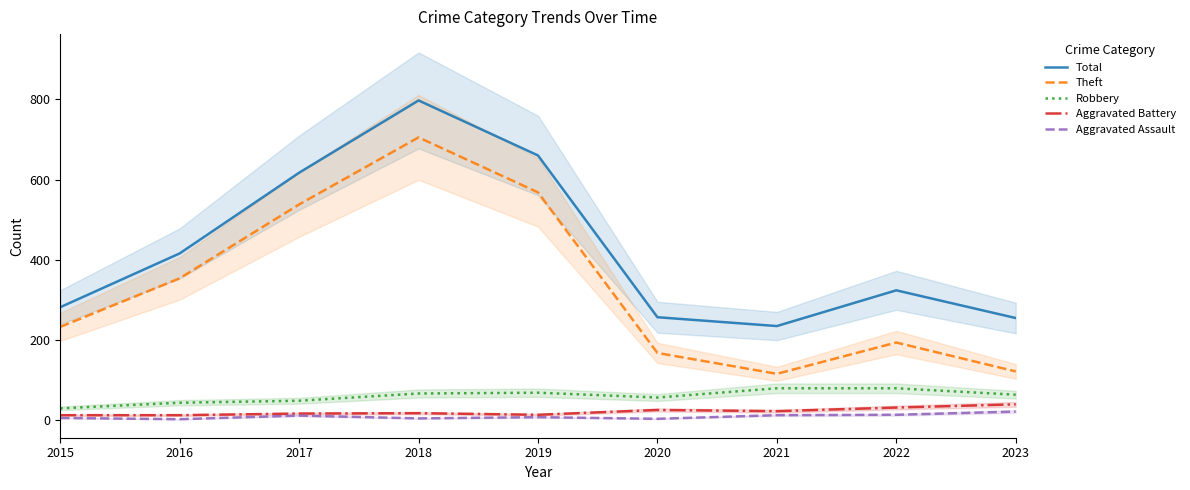

Where is Total nearest to the value 516?

2016